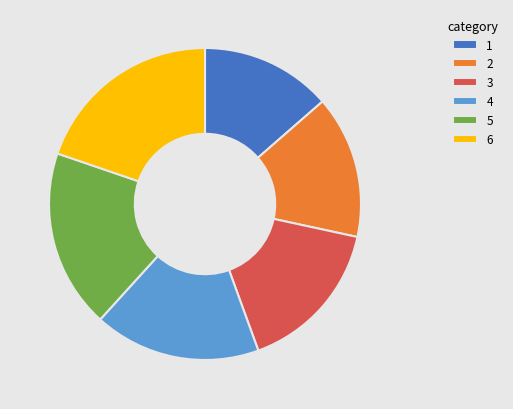

How many slices are in this pie chart?

6